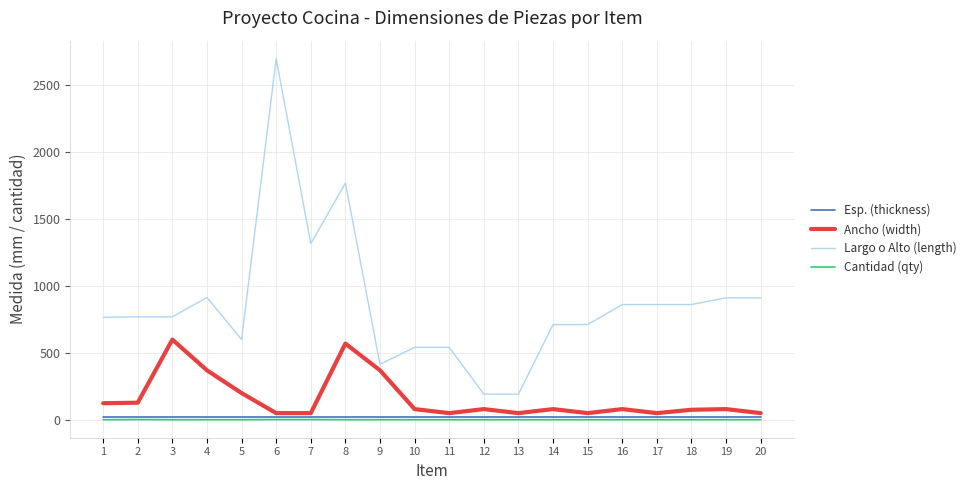

Which series has the largest range (max minus min)?

Largo o Alto (length)